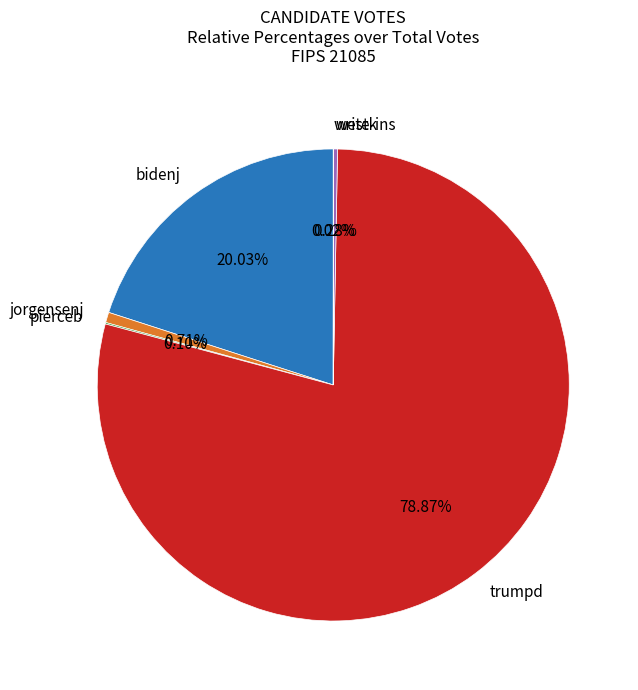

Is trumpd the majority of the pie?

Yes